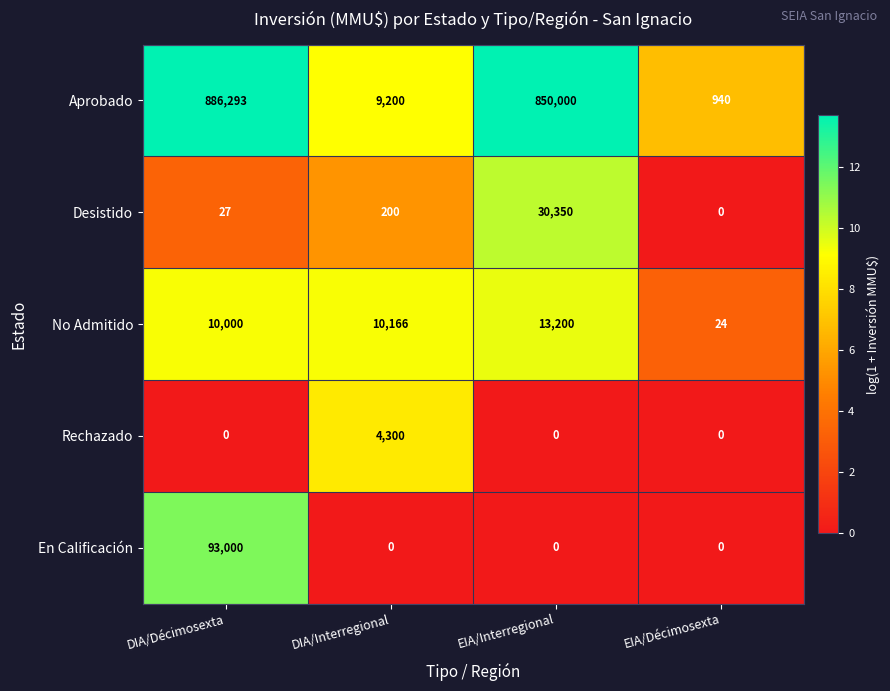

Which series has the largest total across all categories?

Aprobado